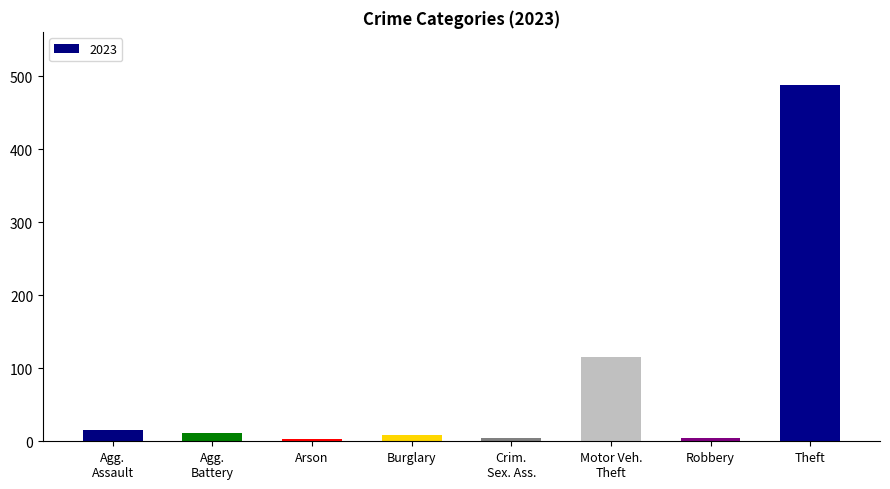

How many data points are less than 11?

4